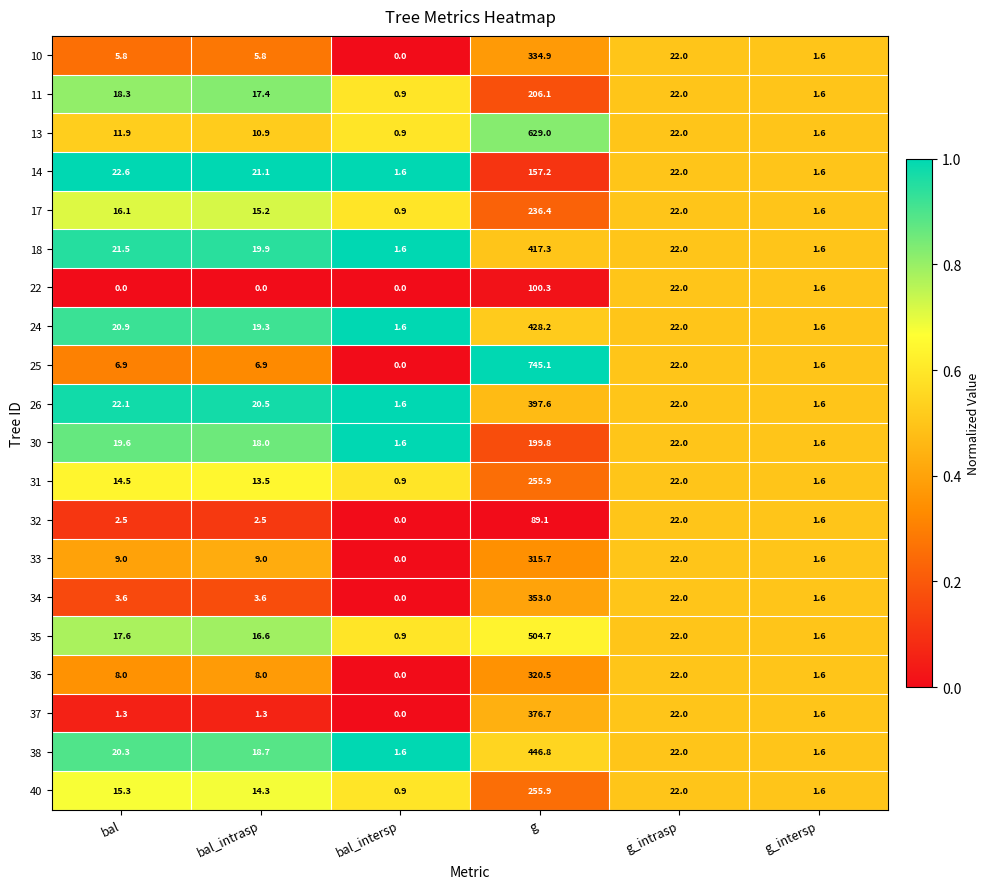

At which label is 24 closest to 214?

g_intrasp